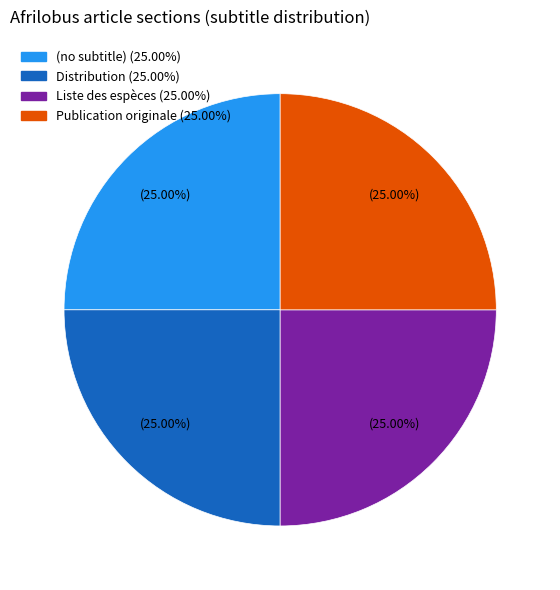

To the nearest percent, what is the difference between the largest and smallest slice percentages?

0%